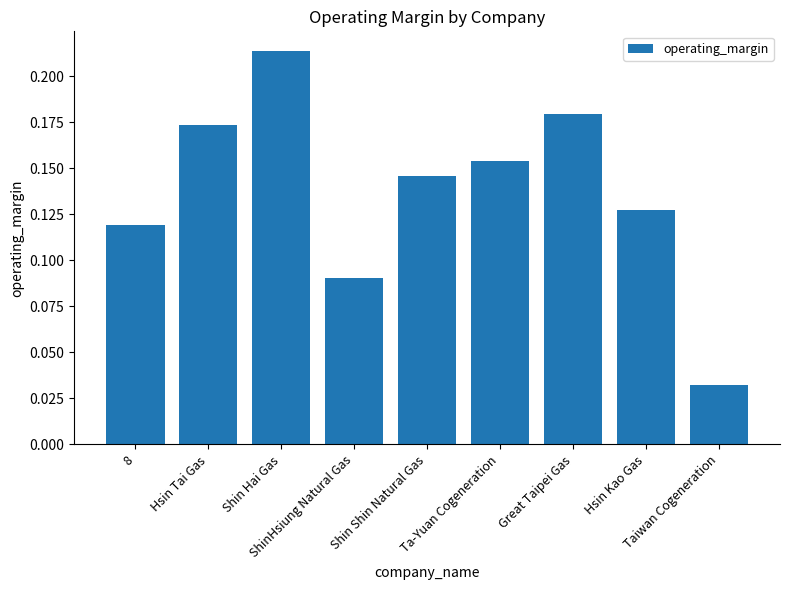

How many values are between 0 and 1?

9